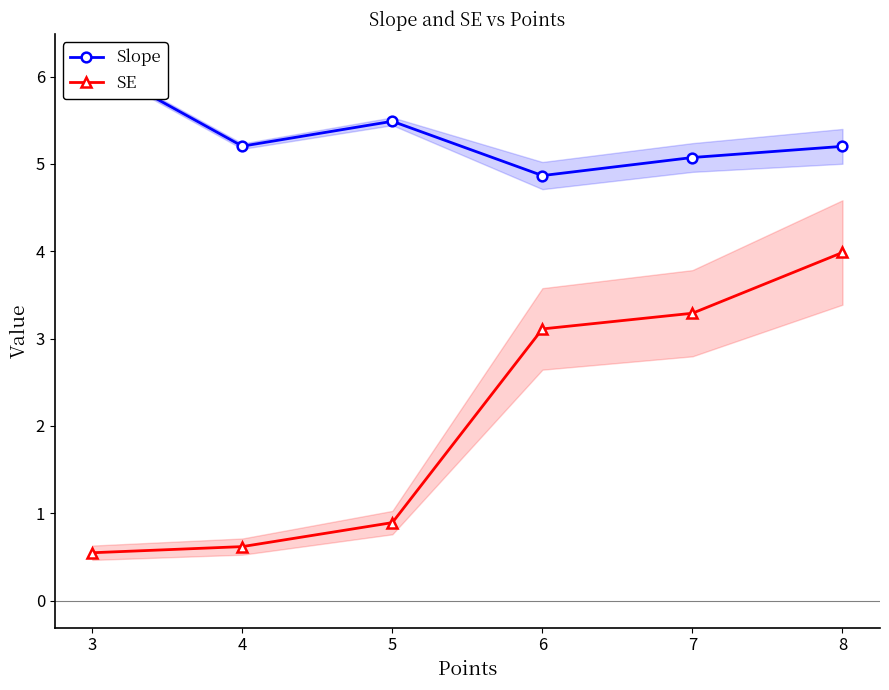

True or false: SE and Slope intersect in this chart.

False